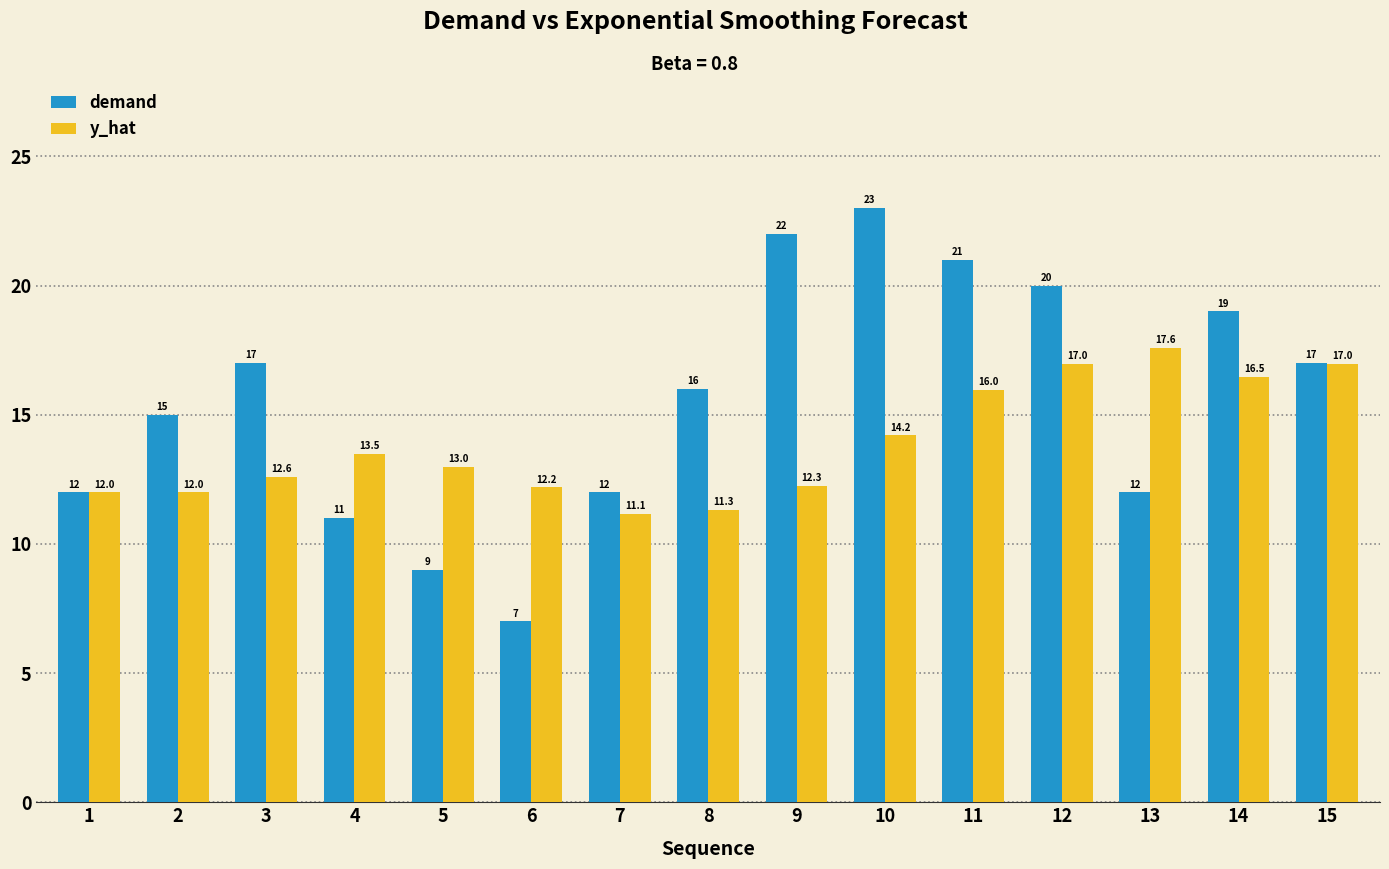

What is the sum of all y_hat values?

208.1